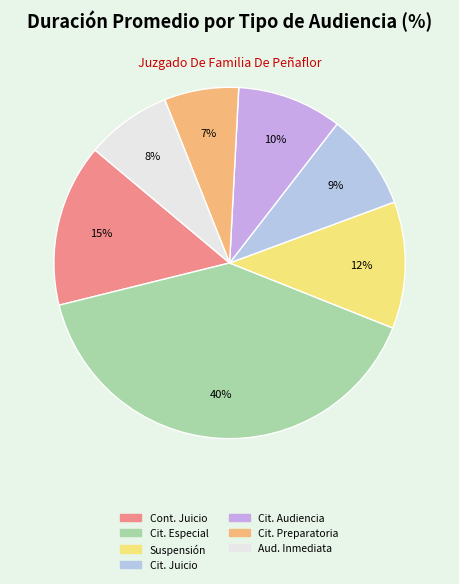

Is there any slice that represents more than half of the pie?

No